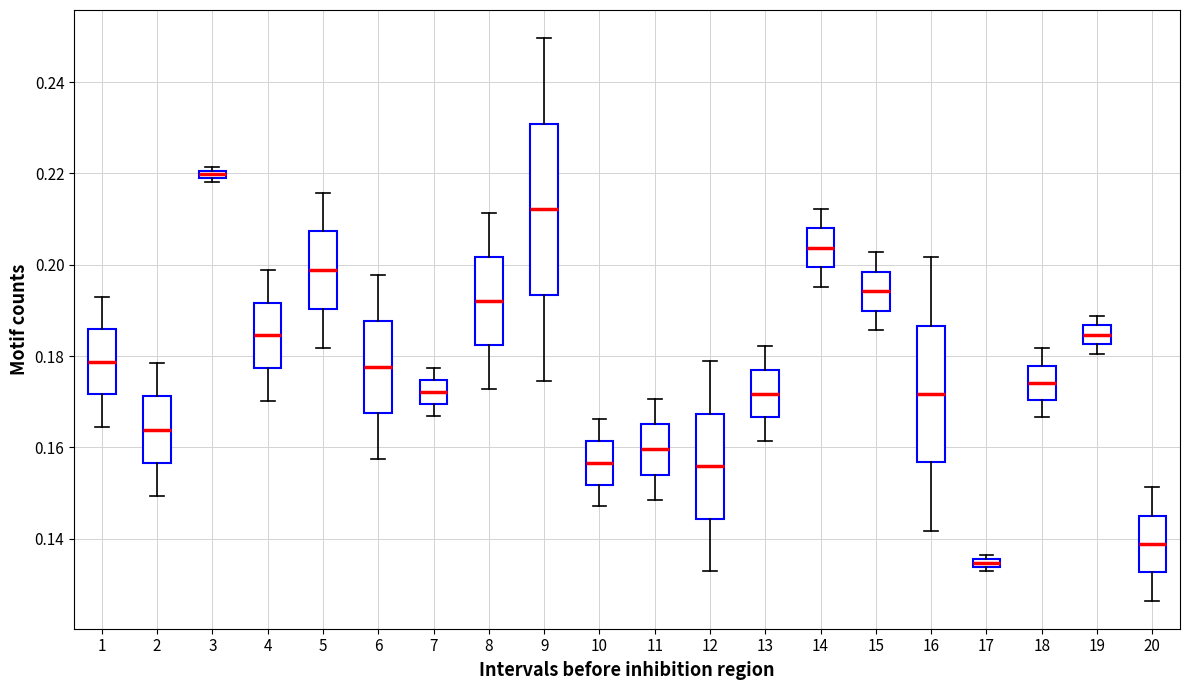

Which box's median line is the highest?

3